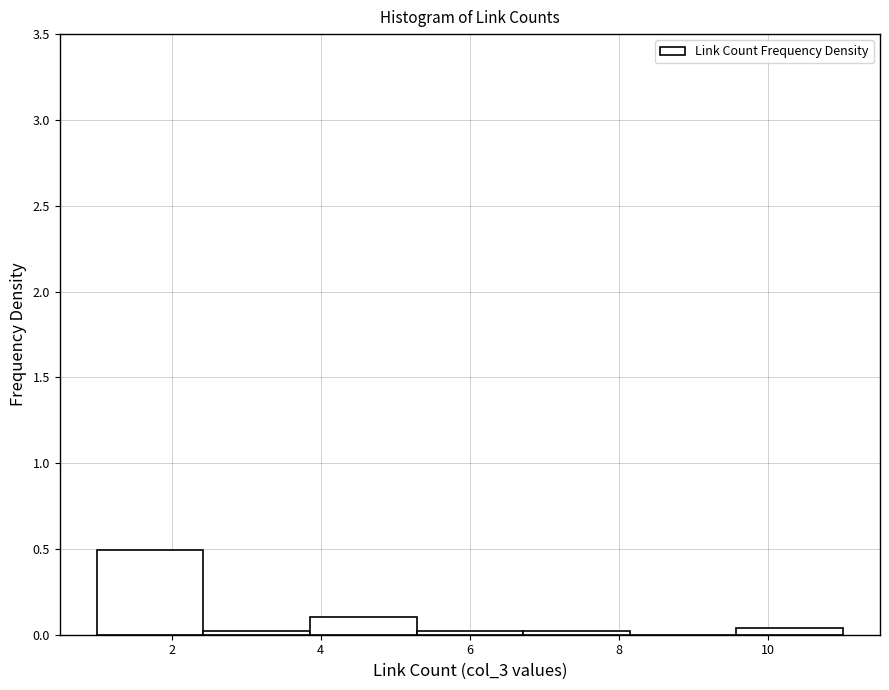

Over which range of the x-axis is the bar tallest?

1.0 to 2.4